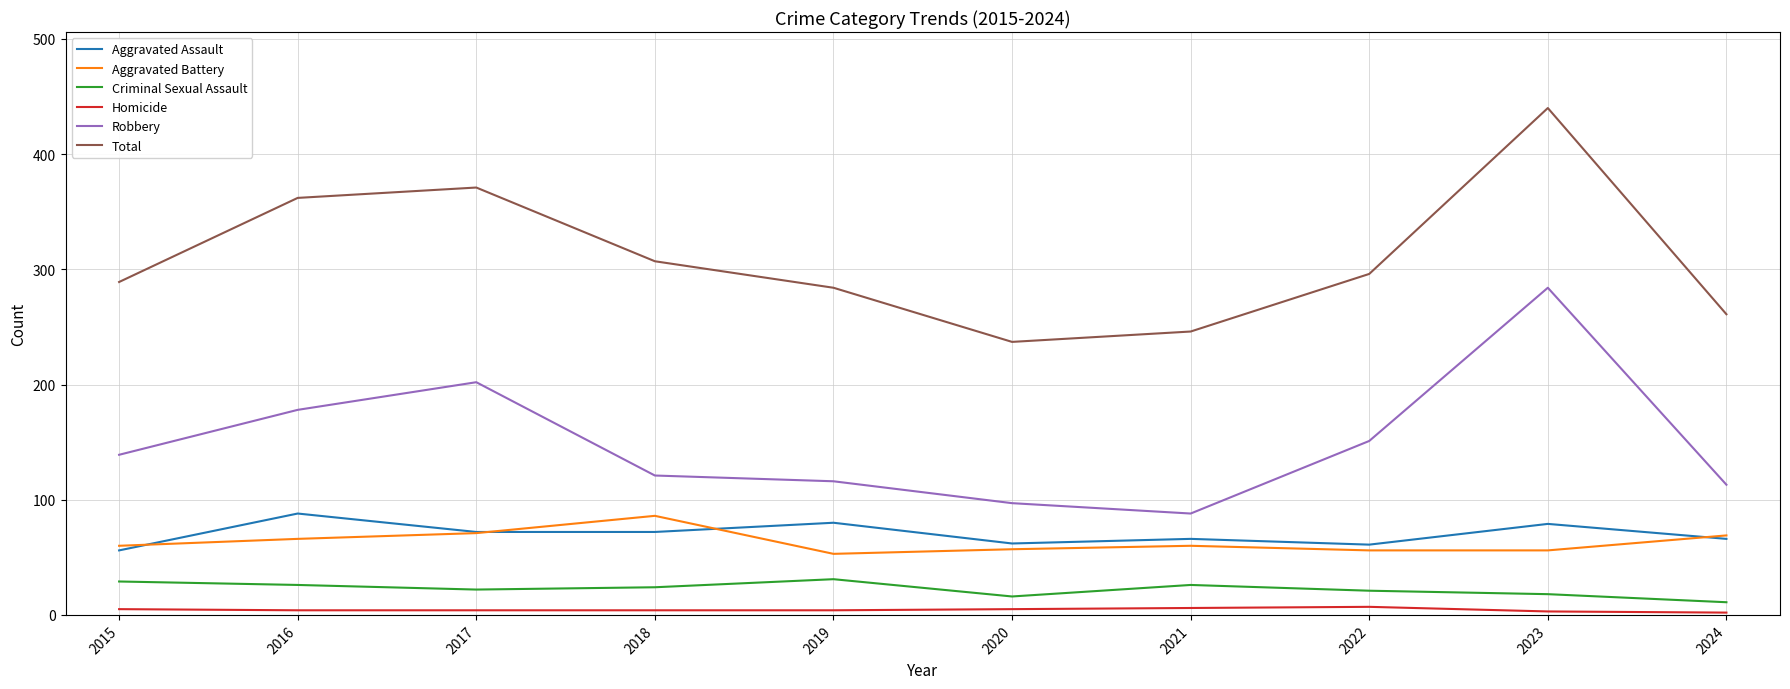

Where is the first local minimum for Robbery?

2021